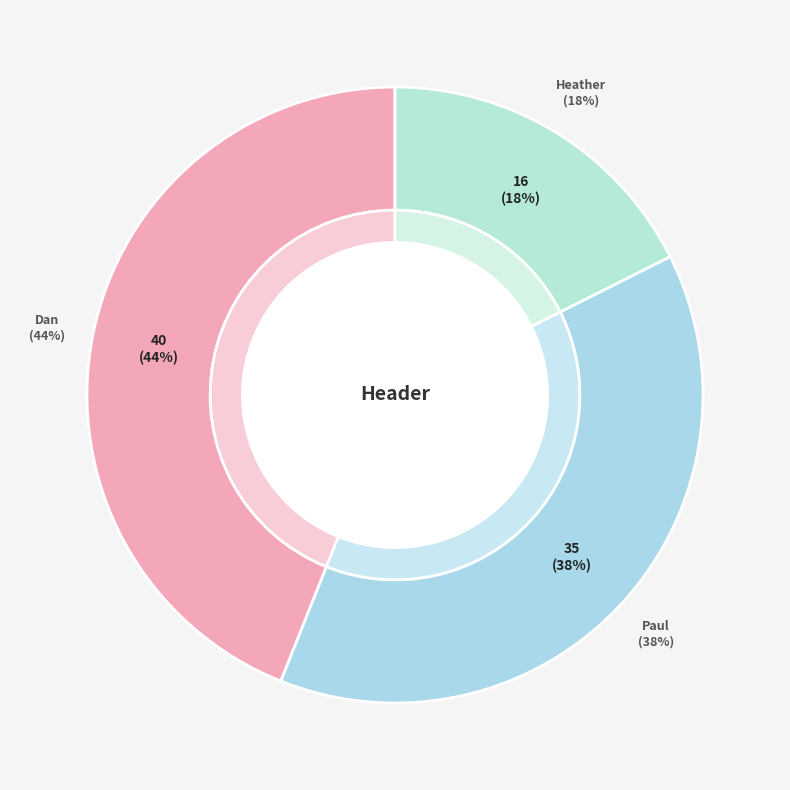

Which slice is the smallest?

Heather